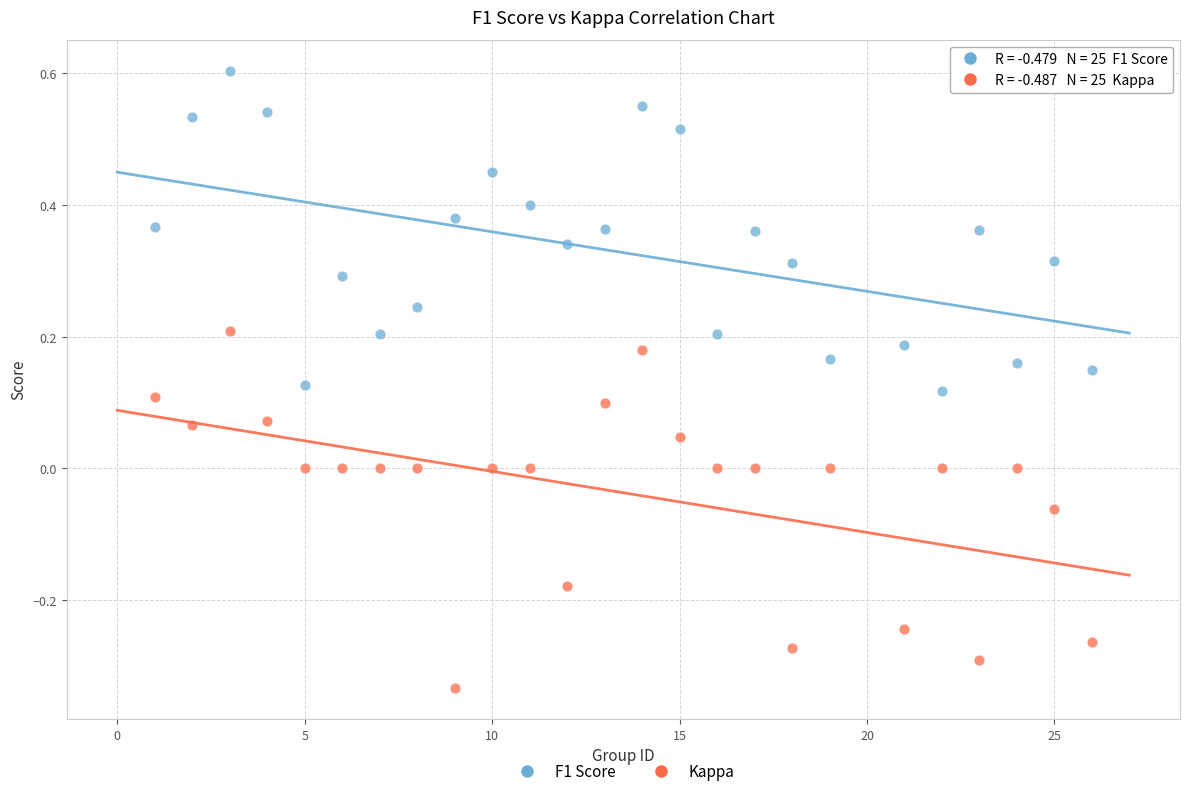

What is the X range (max minus min) for the scatter plot?

25.0